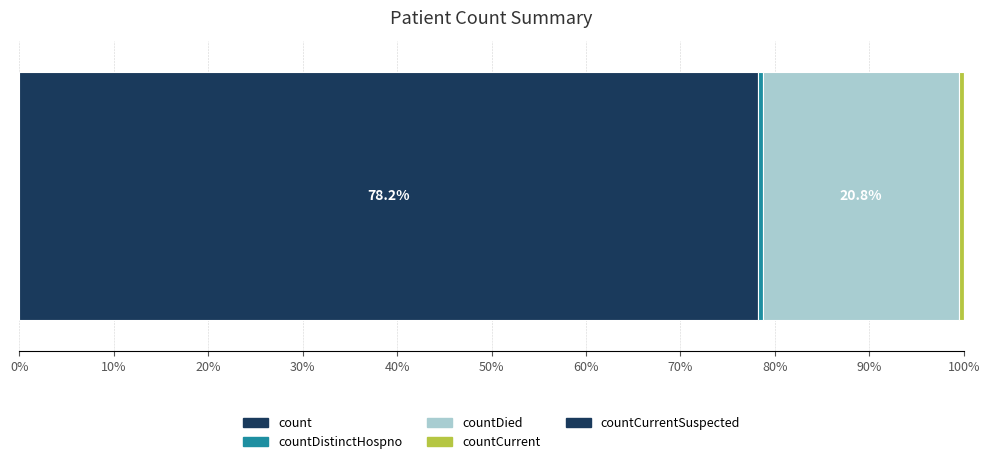

How many series are shown in this chart?

4